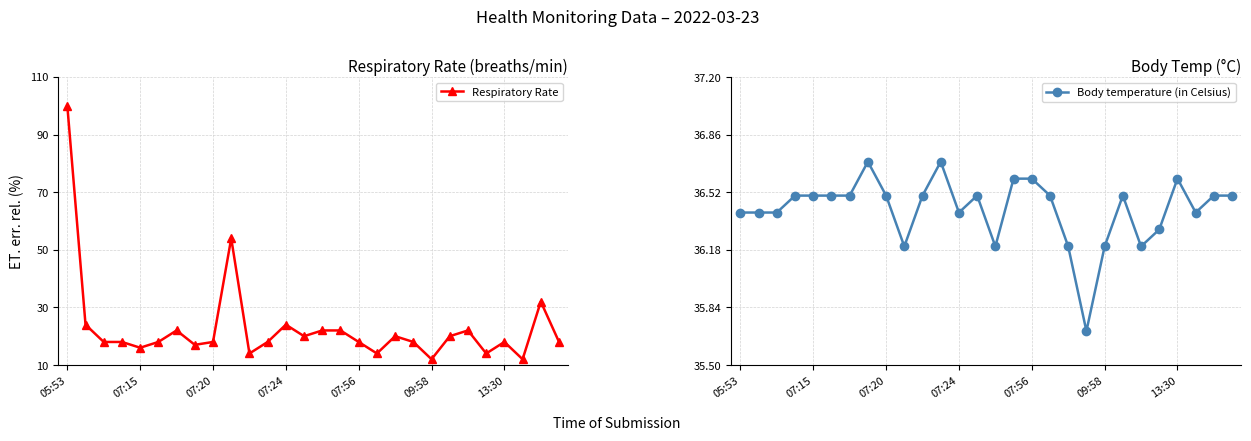

What is the sum of all Body temperature (in Celsius) values?

1019.7